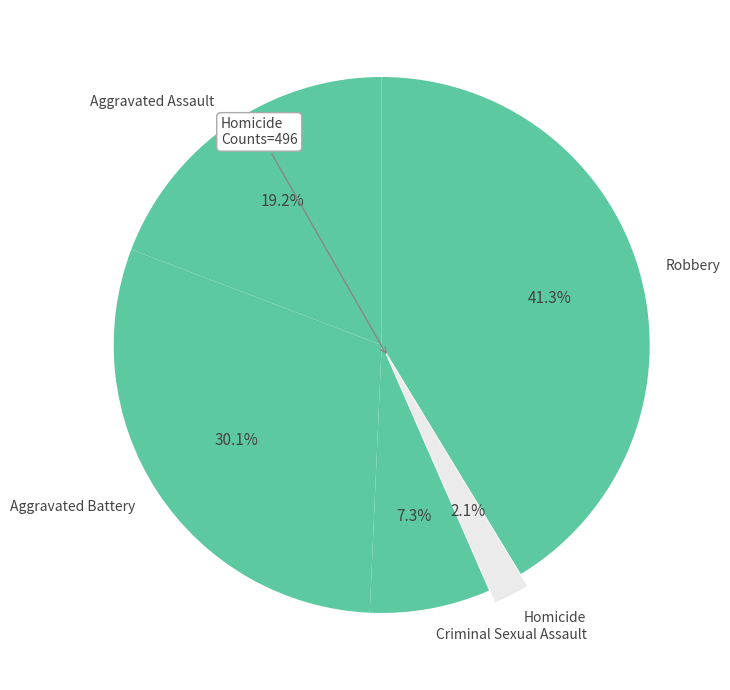

How many segments does this pie chart have?

5